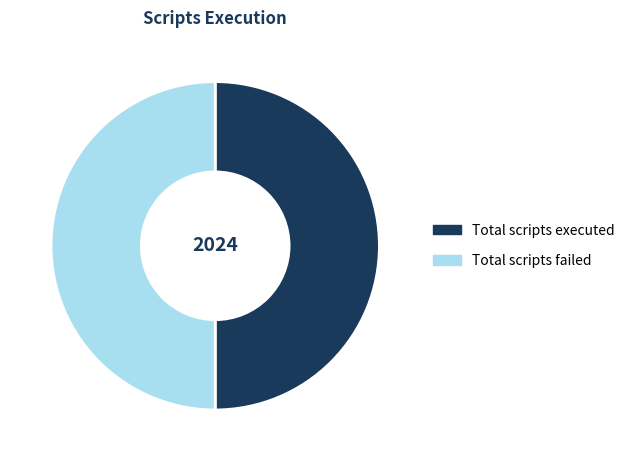

Is the sum of Total scripts executed and Total scripts failed greater than half?

Yes